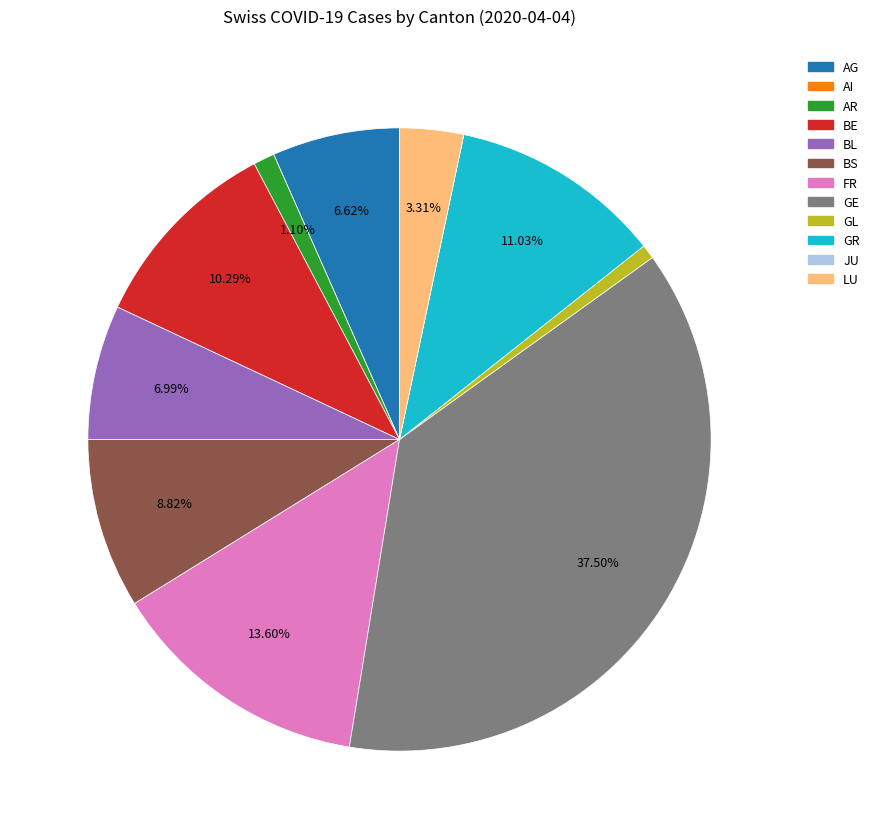

What percentage is the AR slice, to the nearest percent?

1%